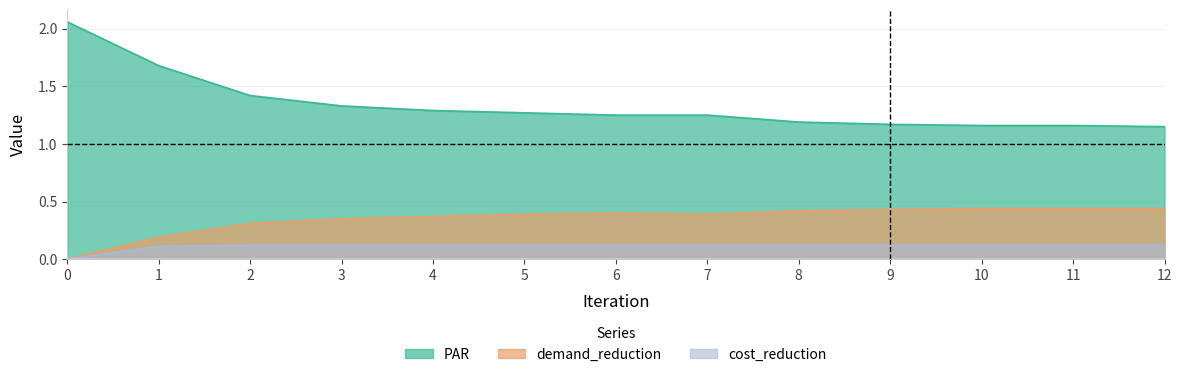

True or false: demand_reduction and PAR cross at least once.

False